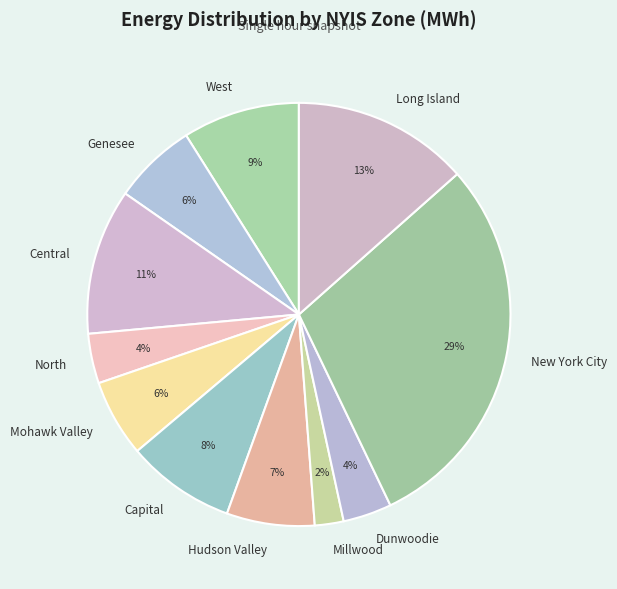

How many segments does this pie chart have?

11